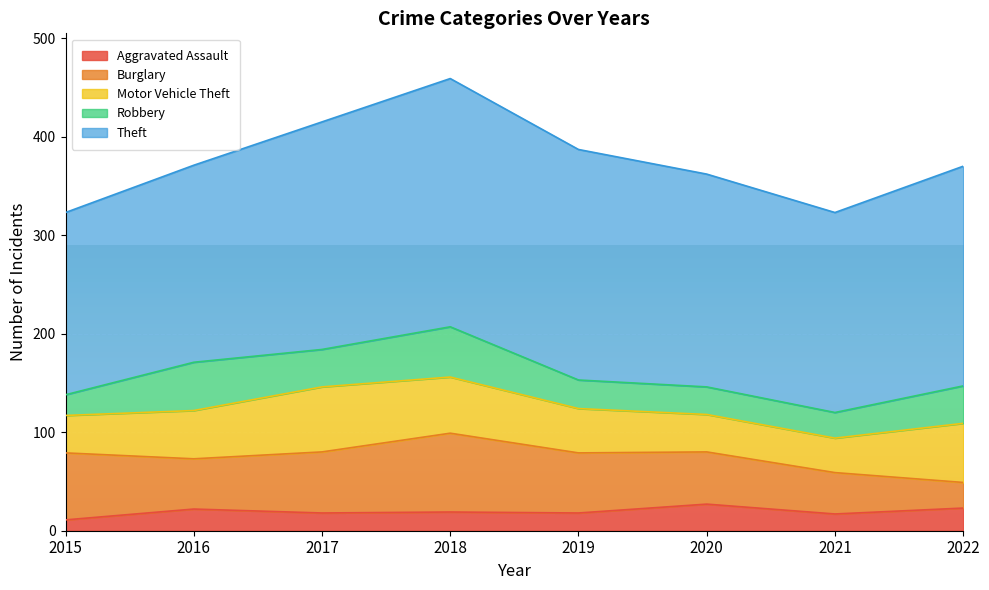

What are all the series names shown in the legend?

Aggravated Assault, Burglary, Motor Vehicle Theft, Robbery, Theft